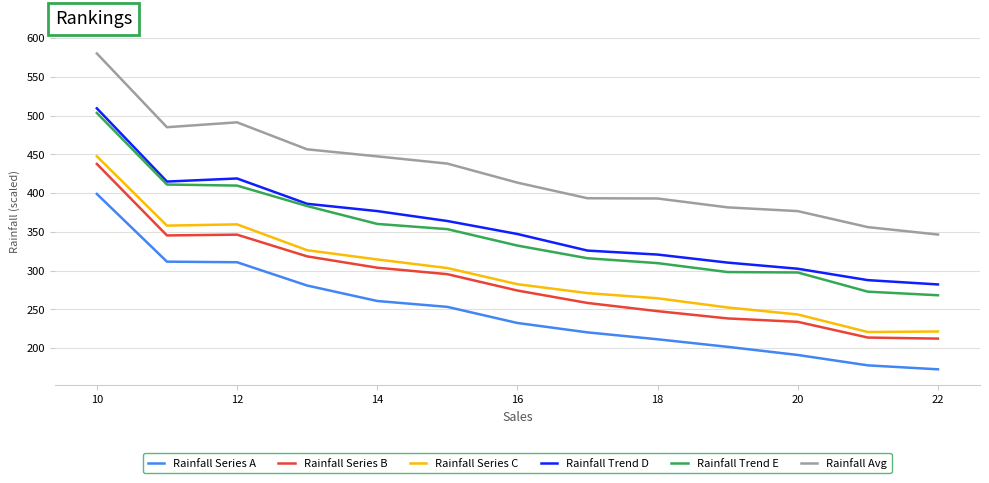

True or false: Rainfall Series A and Rainfall Trend D cross at least once.

False